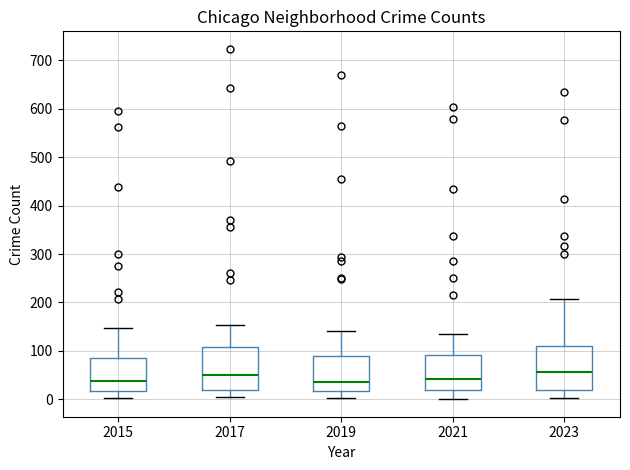

Reading left to right, transcribe this box plot: for each box, give where its median line is, the range the box spans, and where its two whiskers end, as read against the y-axis. The values are not printed on the chart, so give them approximately, as read against the axis.

2015: median 40, box 20 to 90, whiskers 0 to 150
2017: median 50, box 20 to 110, whiskers 0 to 150
2019: median 40, box 20 to 90, whiskers 0 to 140
2021: median 40, box 20 to 90, whiskers 0 to 130
2023: median 60, box 20 to 110, whiskers 0 to 210